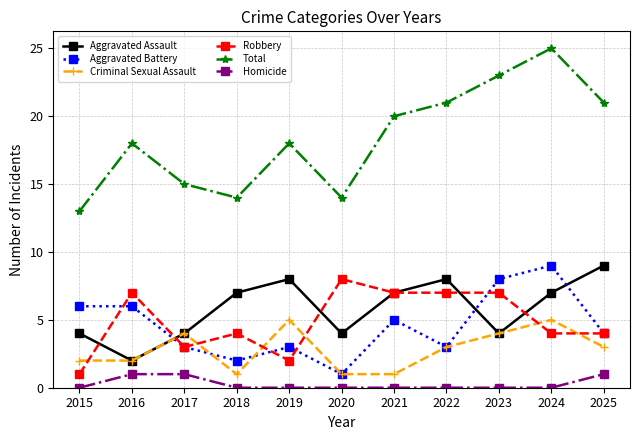

True or false: Aggravated Battery and Homicide intersect in this chart.

False